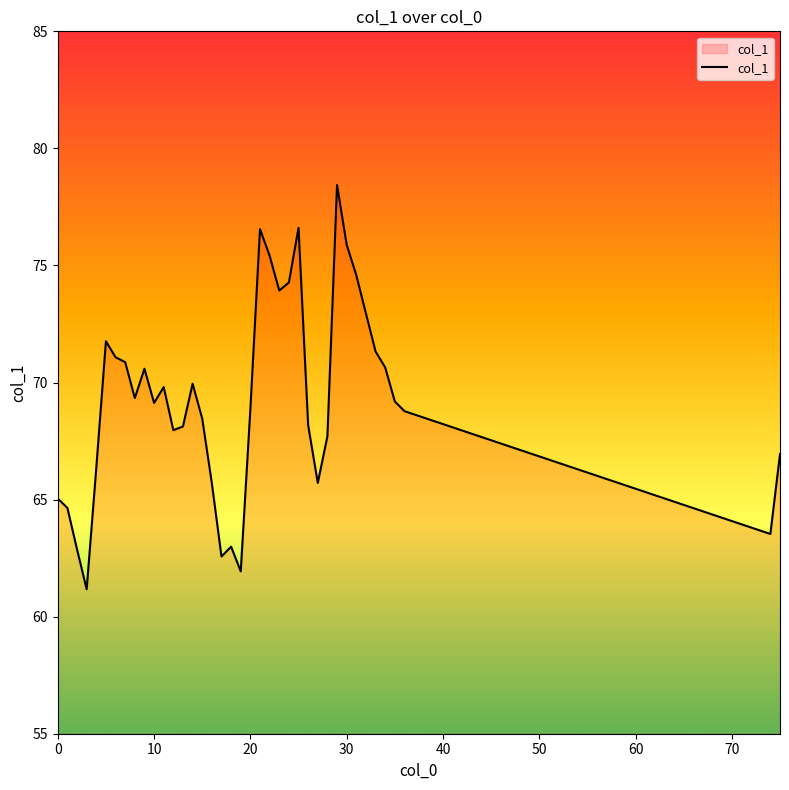

What is the maximum value shown in the chart?

78.4